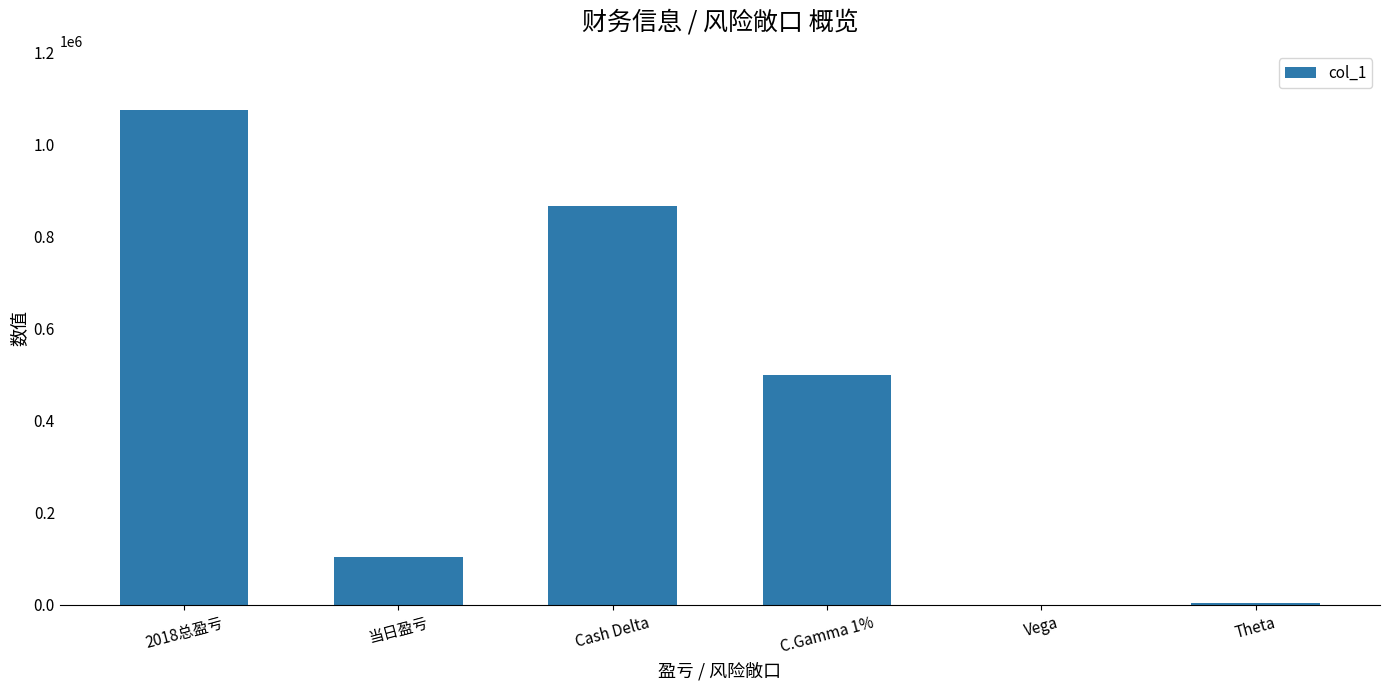

At which label is the value closest to 537654?

C.Gamma 1%